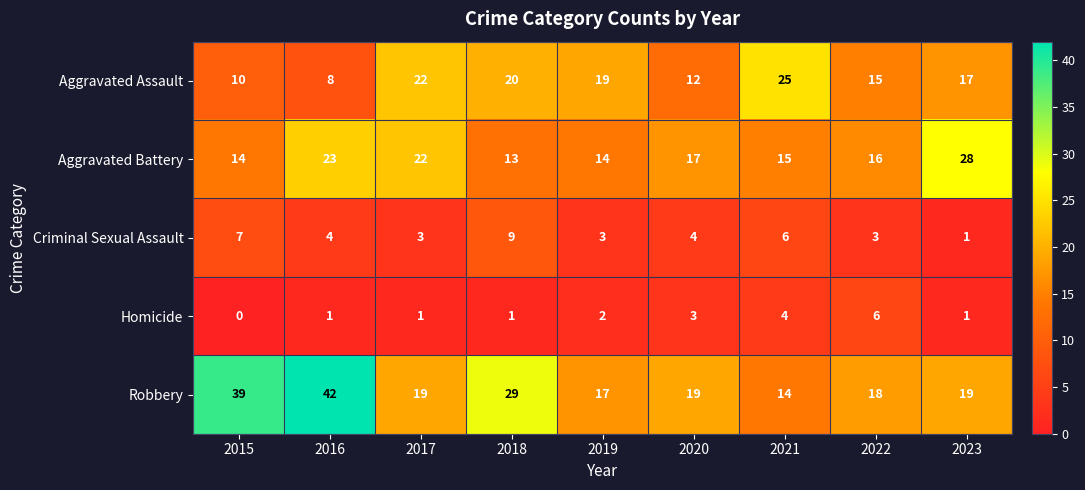

What is the spread (max minus min) of values at 2022?

15